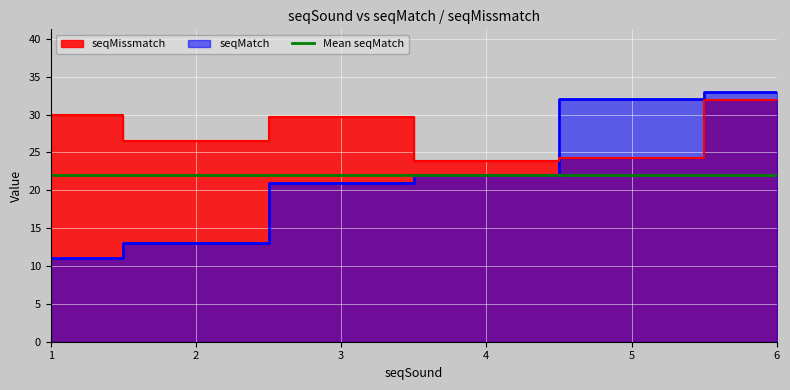

What is the difference between the values at 2 and 6?

20